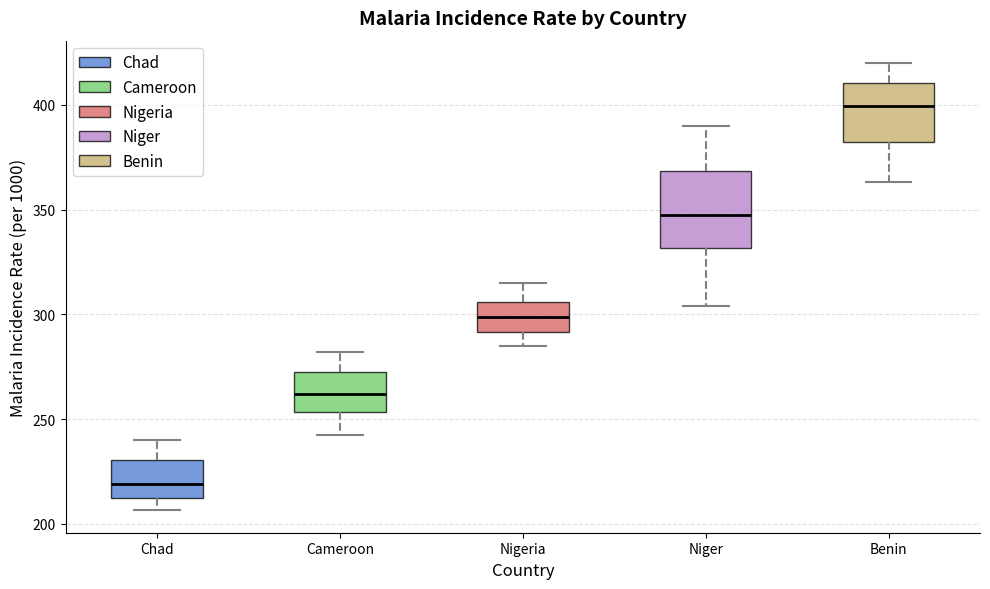

Reading left to right, read every box against the y-axis: the position of its median line, the range the box covers, and the ends of its whiskers. The values are not printed on the chart, so give them approximately, as read against the axis.

Chad: median 220, box 210 to 230, whiskers 205 to 240
Cameroon: median 260, box 255 to 275, whiskers 245 to 280
Nigeria: median 300, box 290 to 305, whiskers 285 to 315
Niger: median 345, box 330 to 370, whiskers 305 to 390
Benin: median 400, box 380 to 410, whiskers 365 to 420